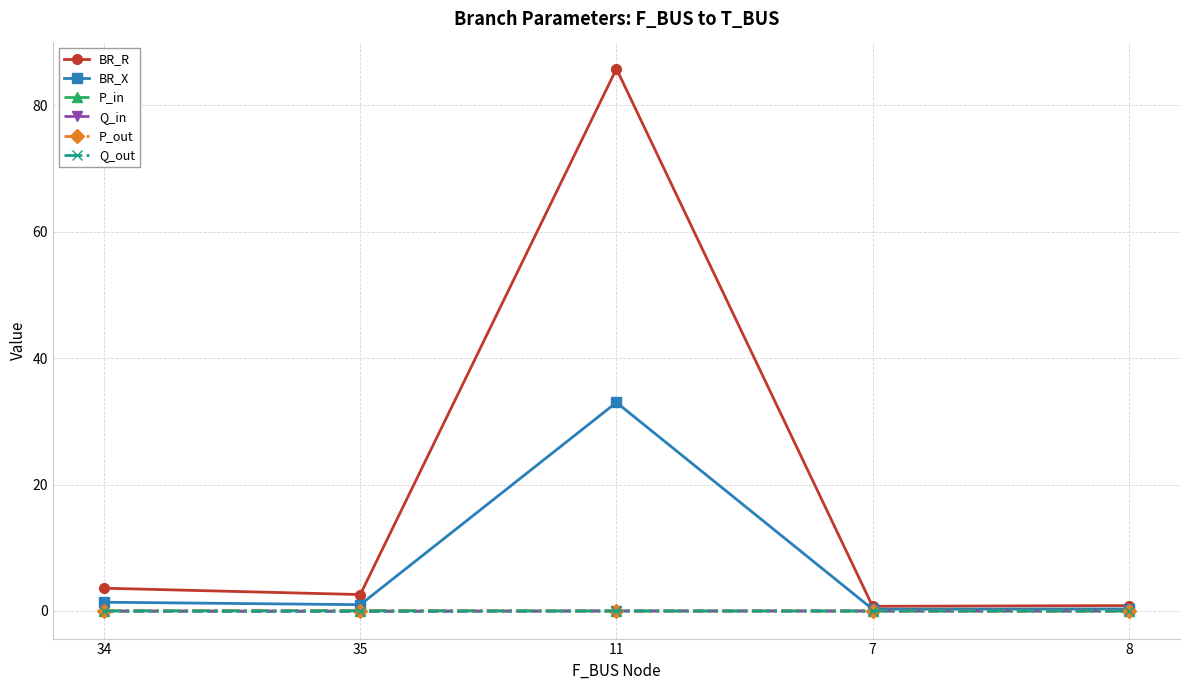

Which series has the widest spread of values?

BR_R